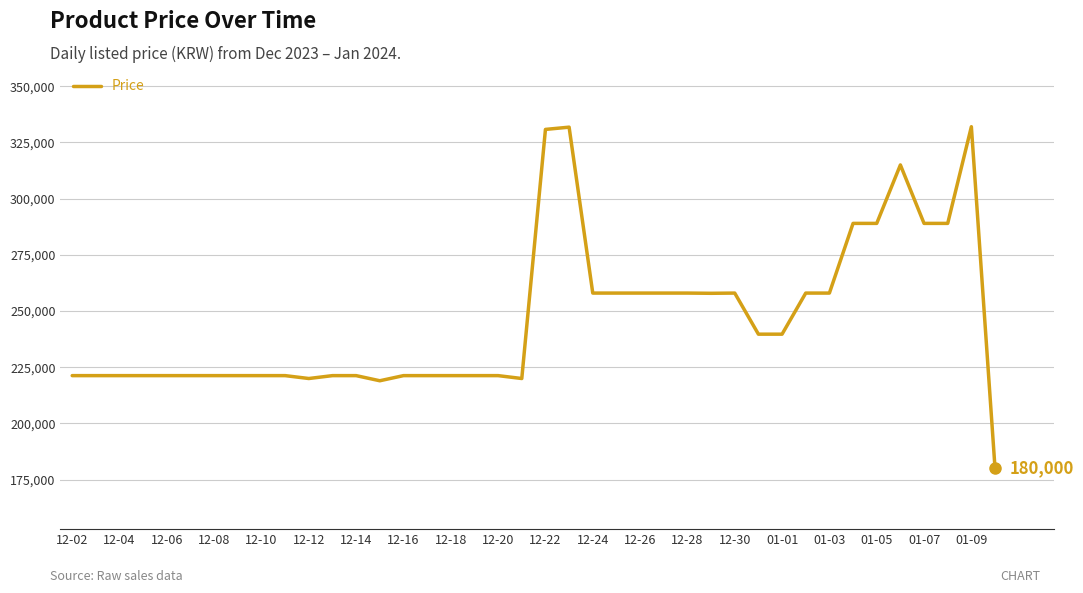

What is the greatest value displayed?

332000